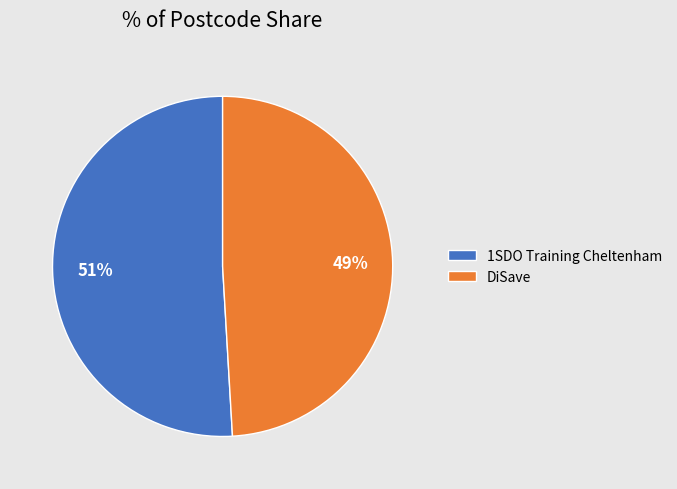

Combined, do 1SDO Training Cheltenham and DiSave account for over 50%?

Yes